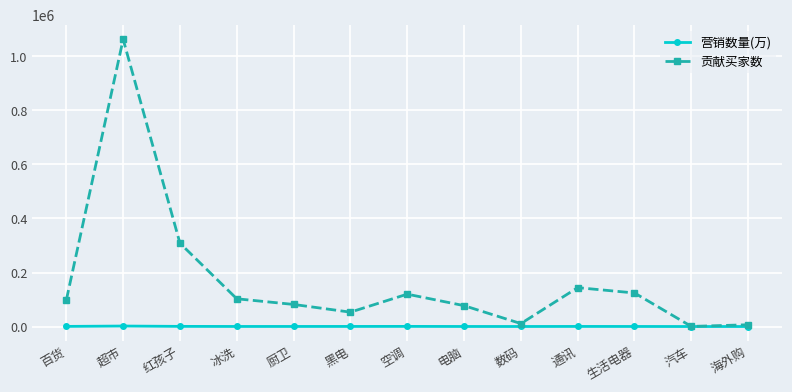

True or false: 营销数量(万) has more than 1 points higher than both neighbors.

True